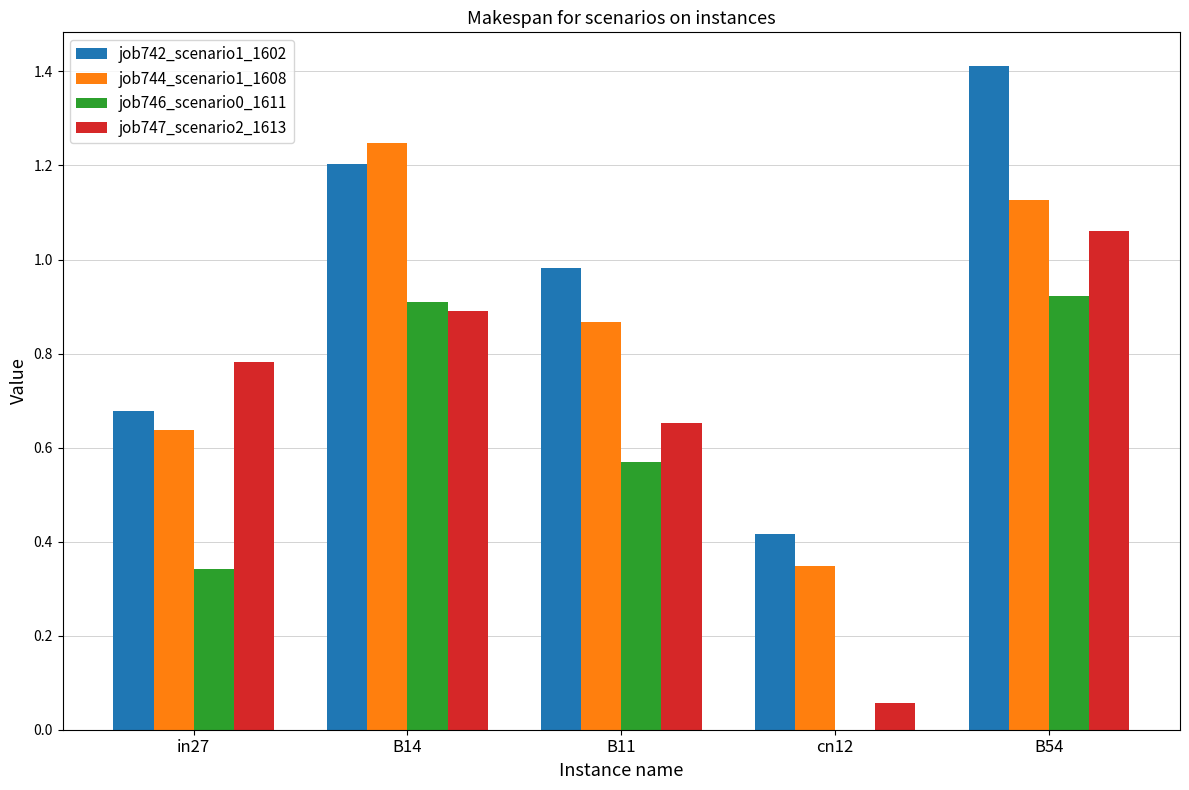

What is the greatest value displayed?

1.4